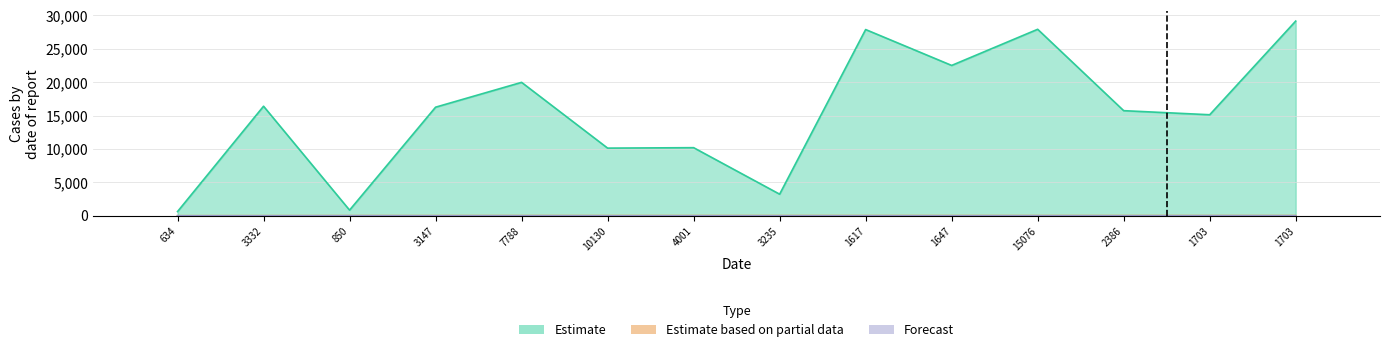

True or false: the data shows 0 at 15076.

True